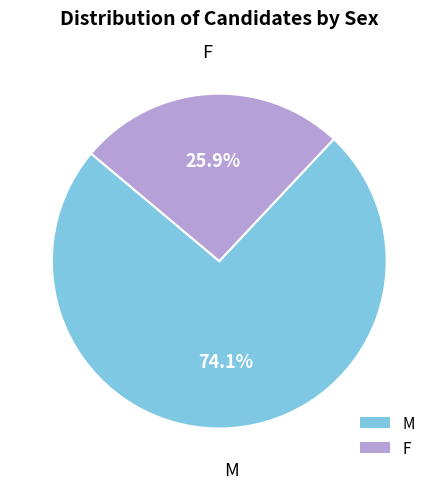

How many slices are in this pie chart?

2